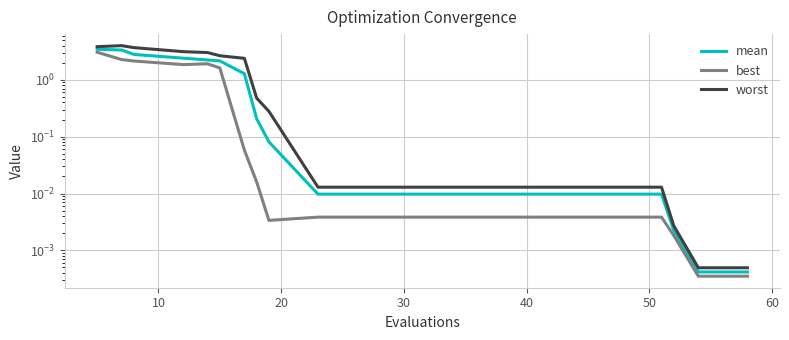

Reading left to right, extract all data points from this chart.

mean: 3.5	3.4	2.8	2.4	2.2	2.2	1.3	0.2	0.1	0.0	0.0	0.0	0.0	0.0	0.0	0.0	0.0	0.0	0.0	0.0
best: 3.1	2.3	2.1	1.9	1.9	1.6	0.1	0.0	0.0	0.0	0.0	0.0	0.0	0.0	0.0	0.0	0.0	0.0	0.0	0.0
worst: 3.8	4.0	3.7	3.1	3.0	2.7	2.4	0.5	0.3	0.0	0.0	0.0	0.0	0.0	0.0	0.0	0.0	0.0	0.0	0.0